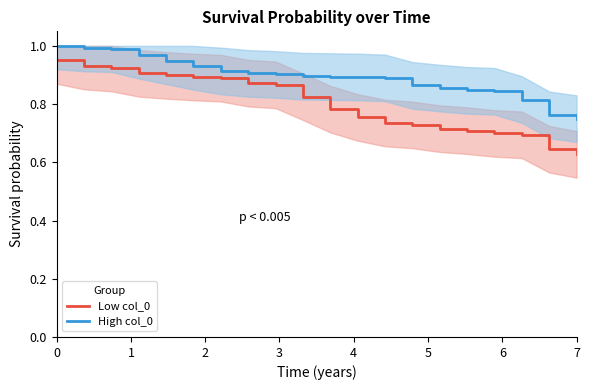

List the series in order of their peak value, lowest first.

Low col_0, High col_0